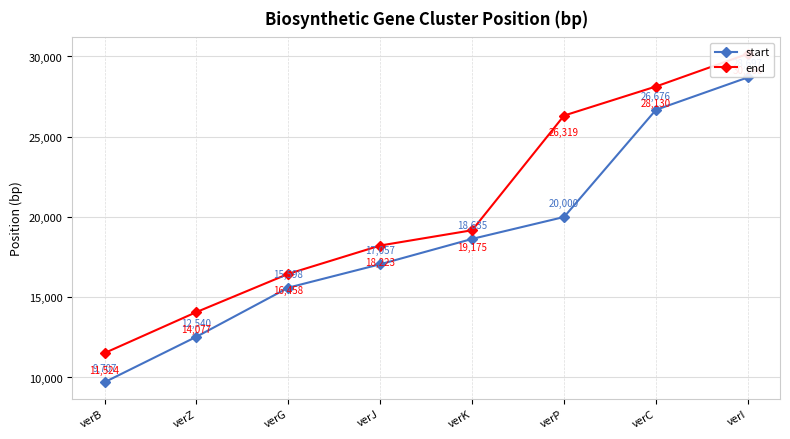

What is the difference between the highest and lowest values at verK?

540